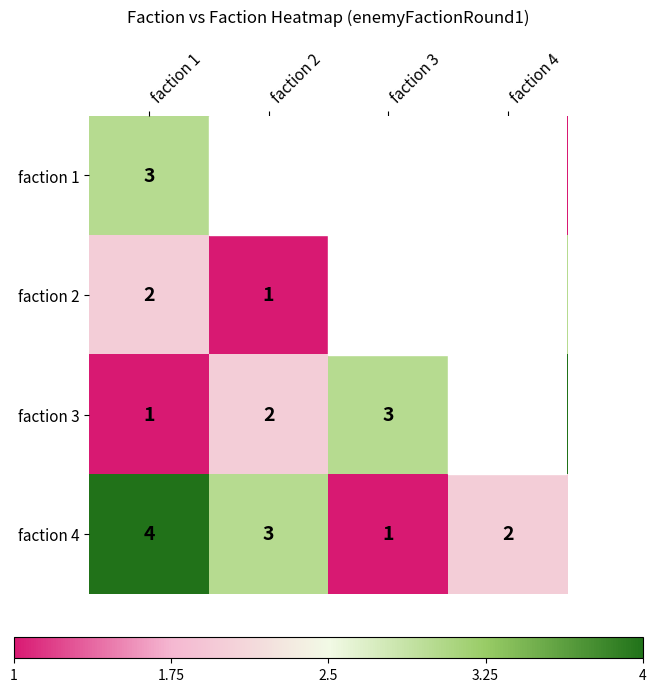

What is the spread (max minus min) of values at faction 1?

3